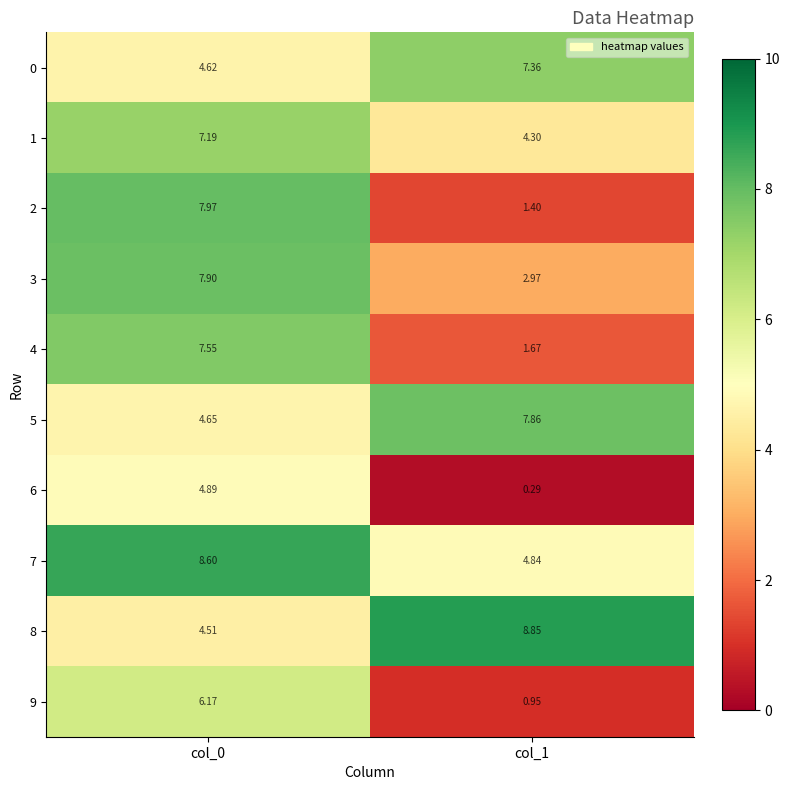

Is the value of 5 at col_1 greater than the value of 3 at col_0?

No